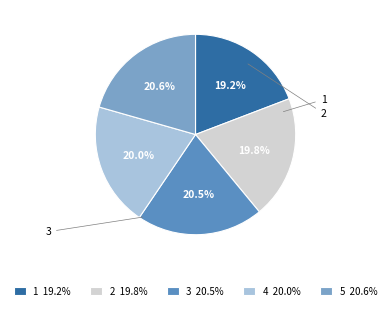

Count the number of slices in the pie.

5